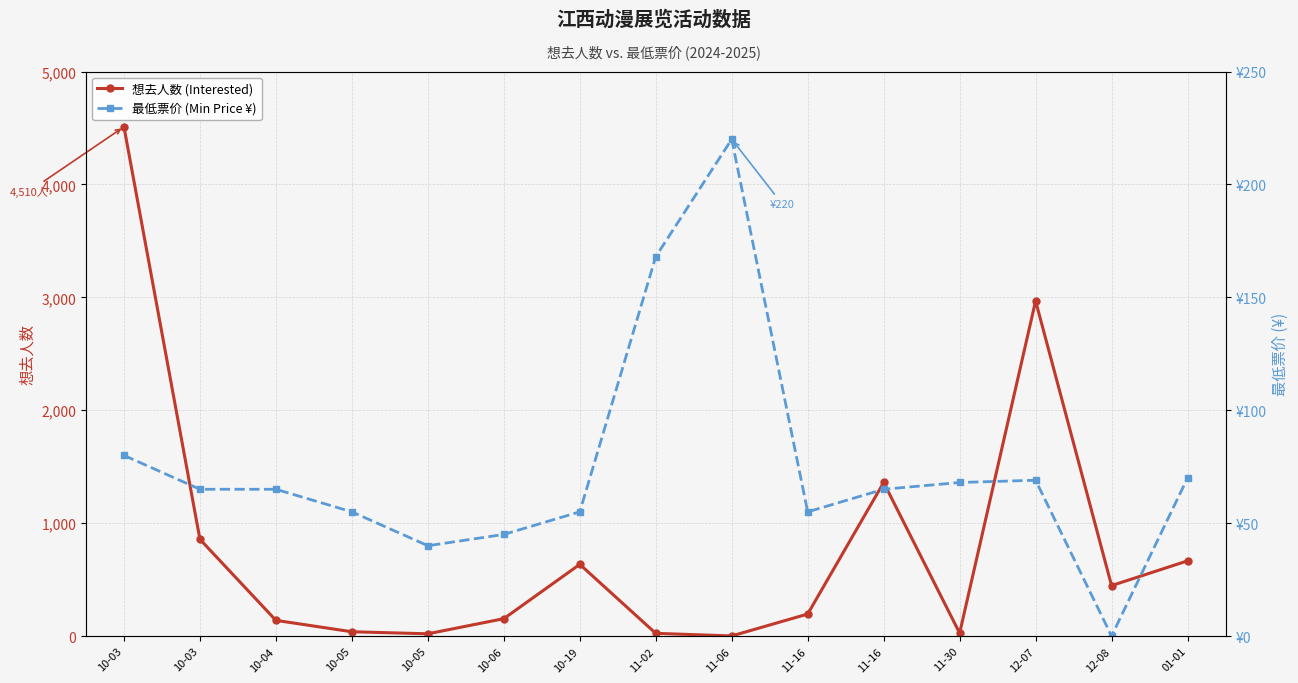

What is the label of the 12th point from the right?

10-05